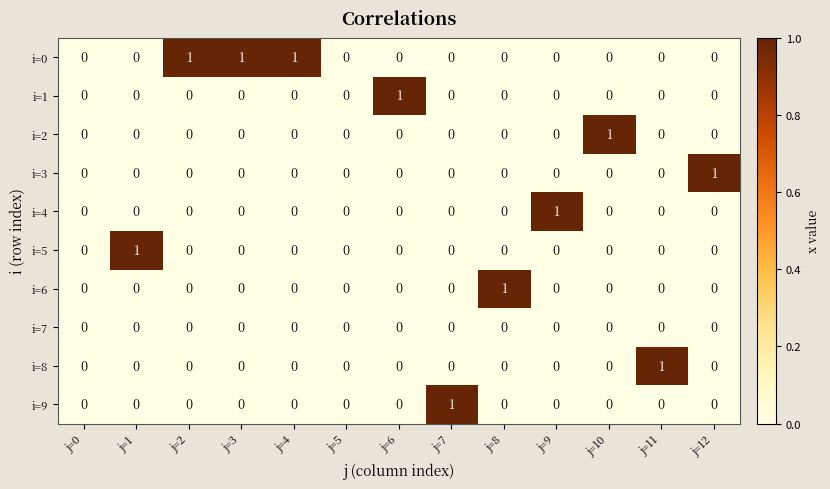

Is it true that i=9 equals 0 at j=10?

True